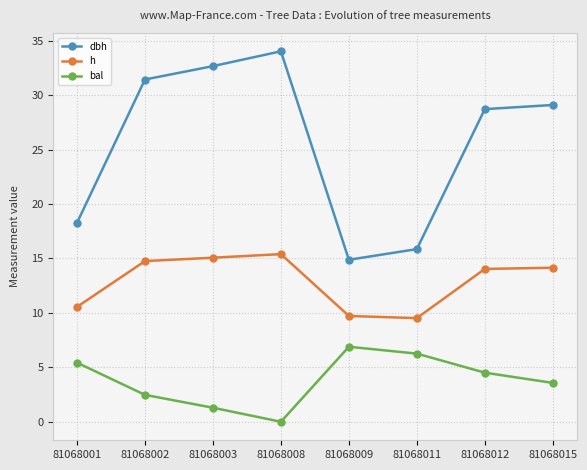

Is the value of dbh at 81068008 greater than the value of bal at 81068015?

Yes